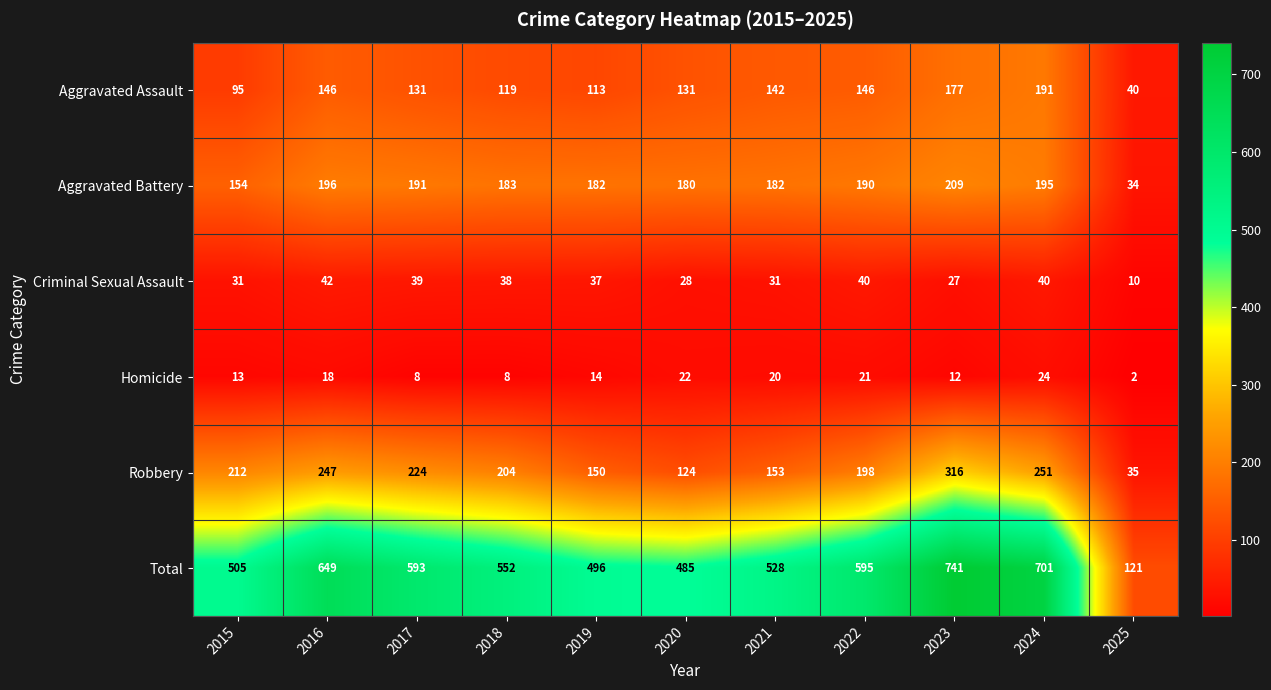

At 2019, list the series in order from smallest to largest.

Homicide, Criminal Sexual Assault, Aggravated Assault, Robbery, Aggravated Battery, Total